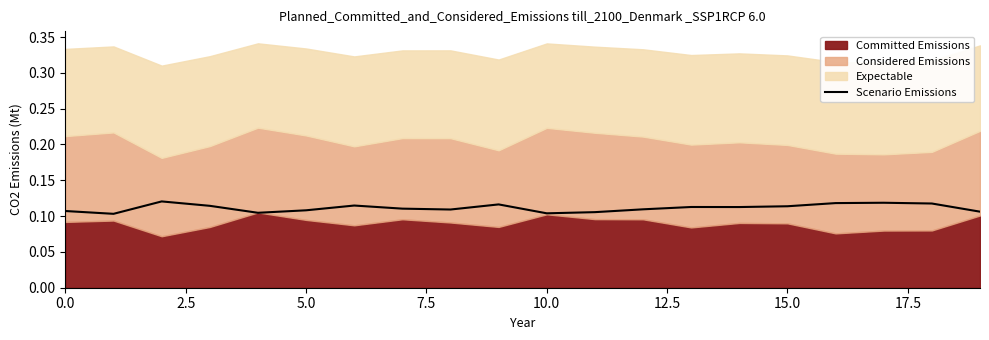

Count the number of categories in the chart.

20